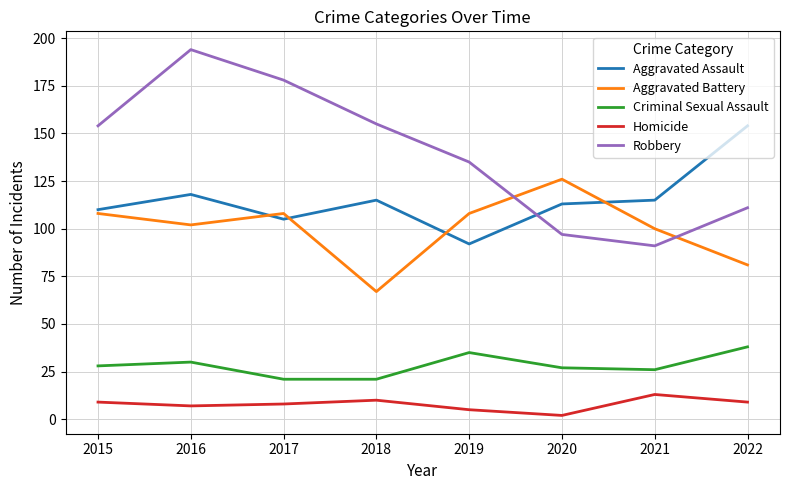

What is the difference between the highest and lowest values at 2021?

102